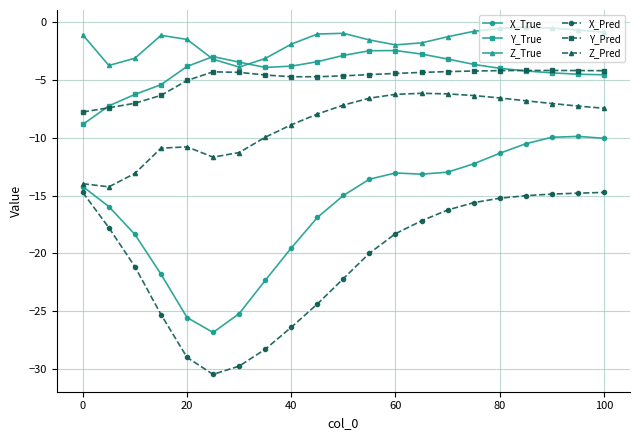

In Z_True, how many points are lower than both neighbors (excluding endpoints)?

3